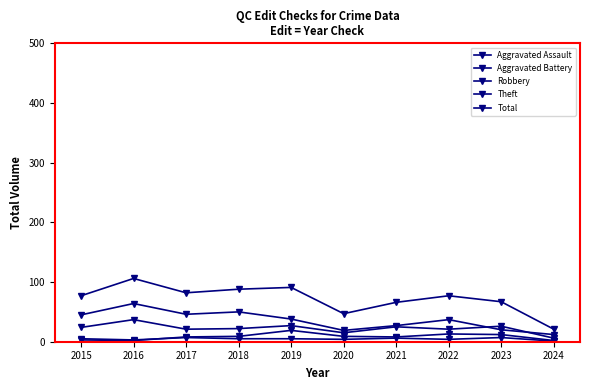

How many Aggravated Assault values are between 4 and 6?

6